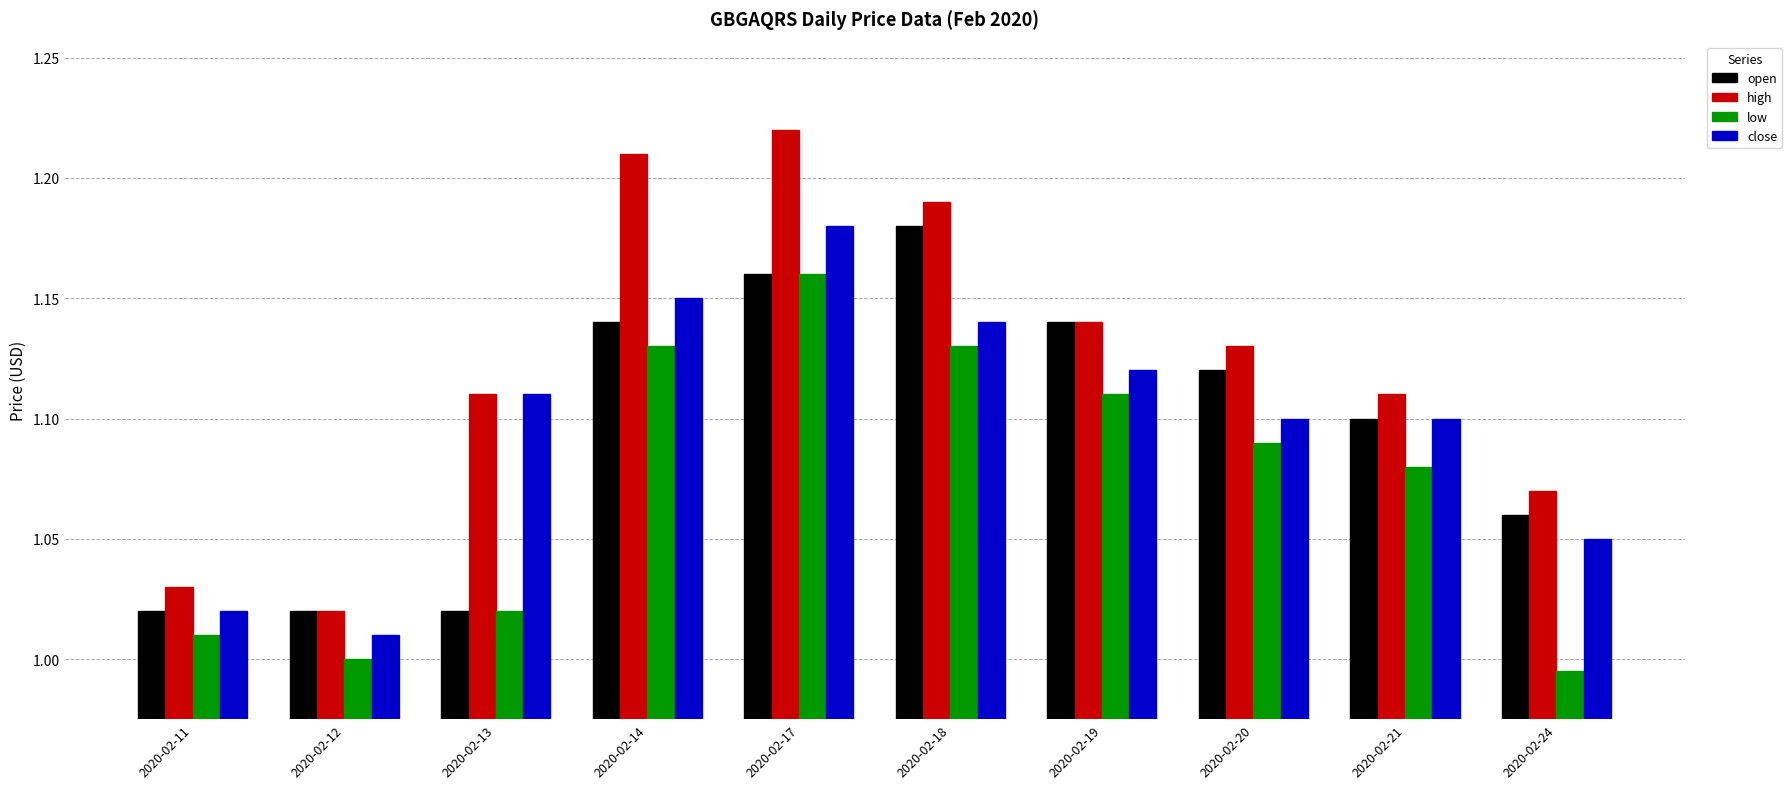

At which category is the sum across all series the highest?

2020-02-17